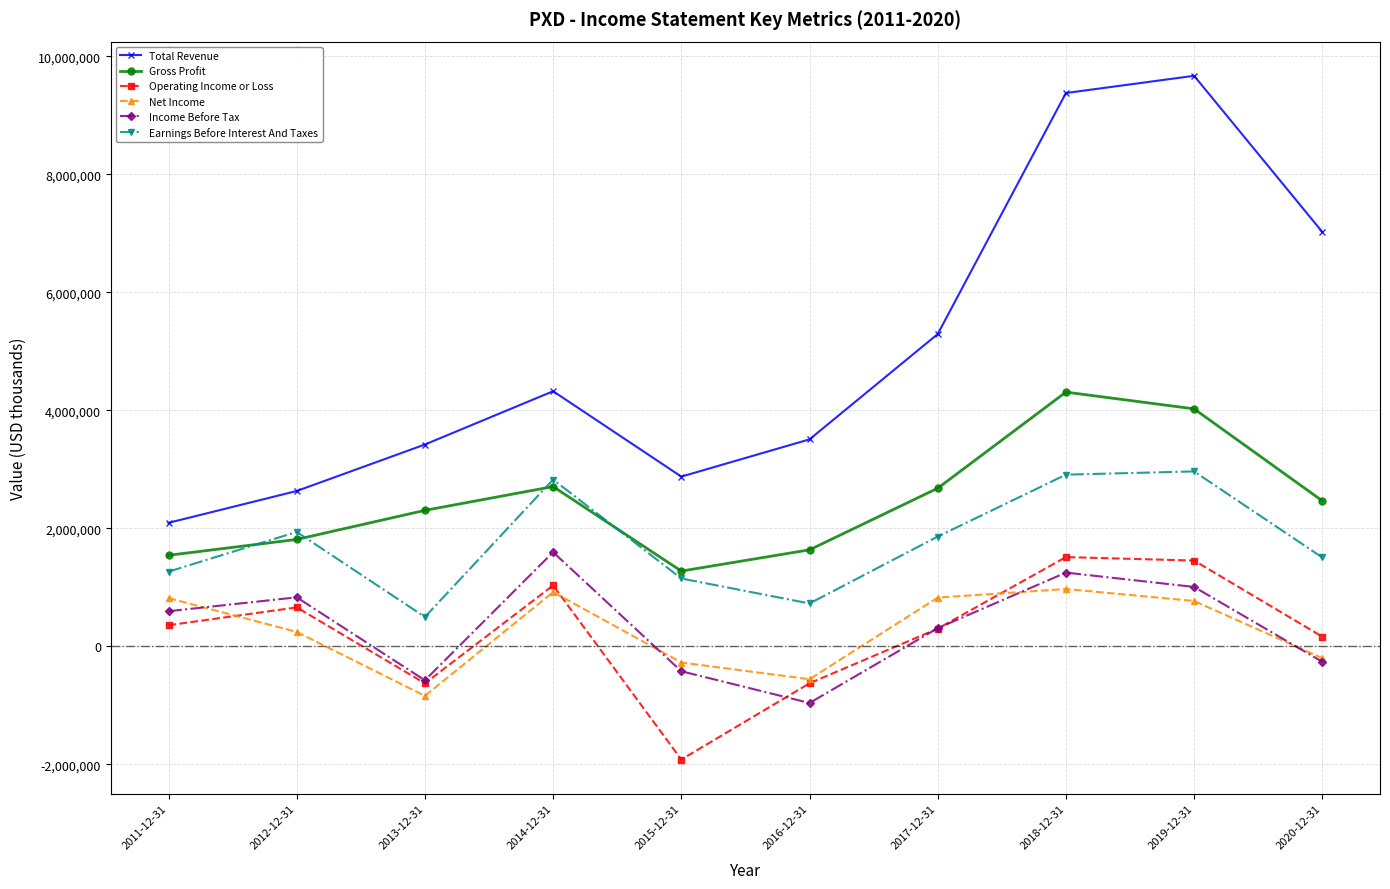

At which label does Operating Income or Loss reach its minimum?

2015-12-31